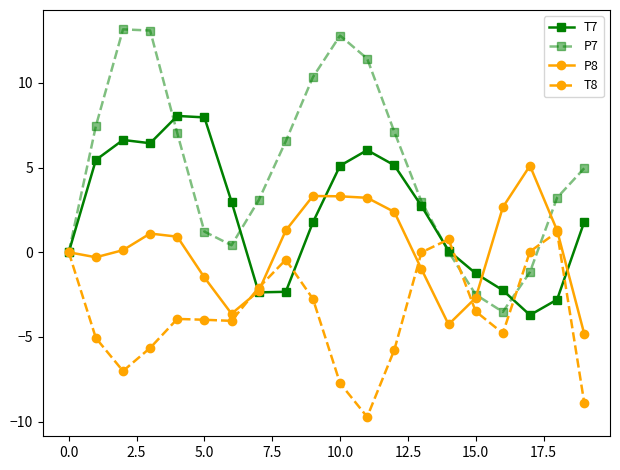

Count the number of data series in this chart.

4